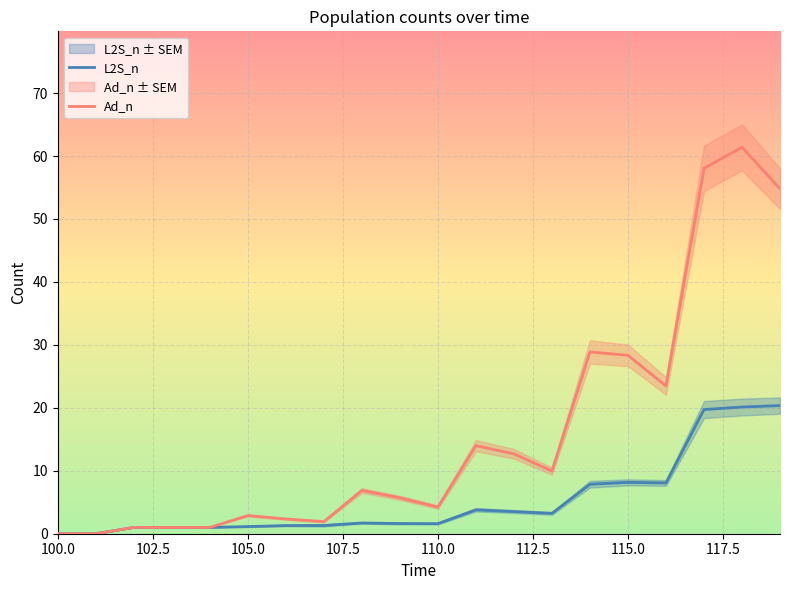

What is the difference between the L2S_n values at 105.0 and 10?

0.6